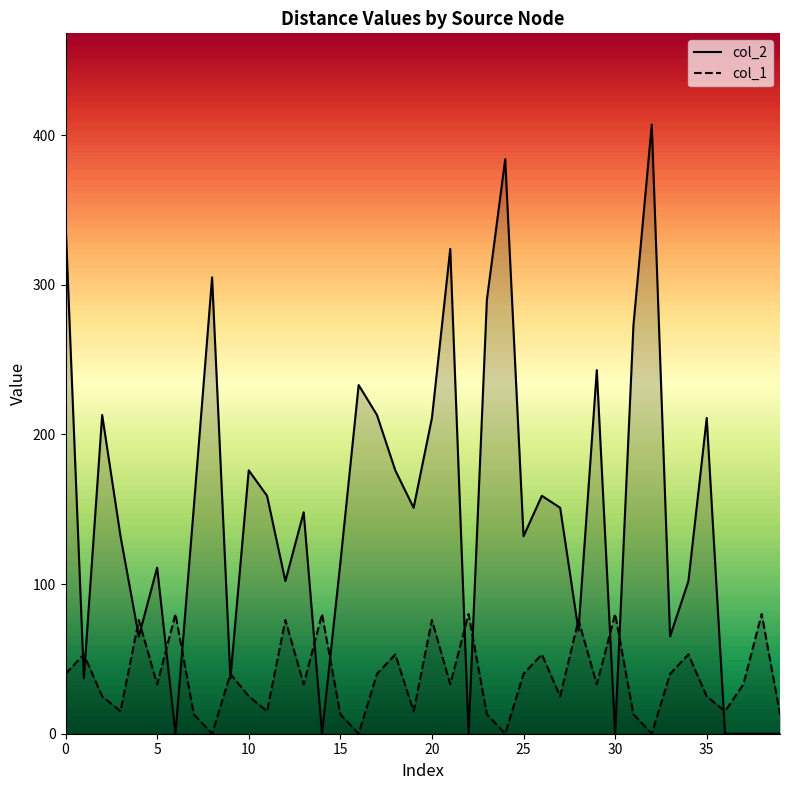

The value of col_2 at 18 is 116. True or false?

False